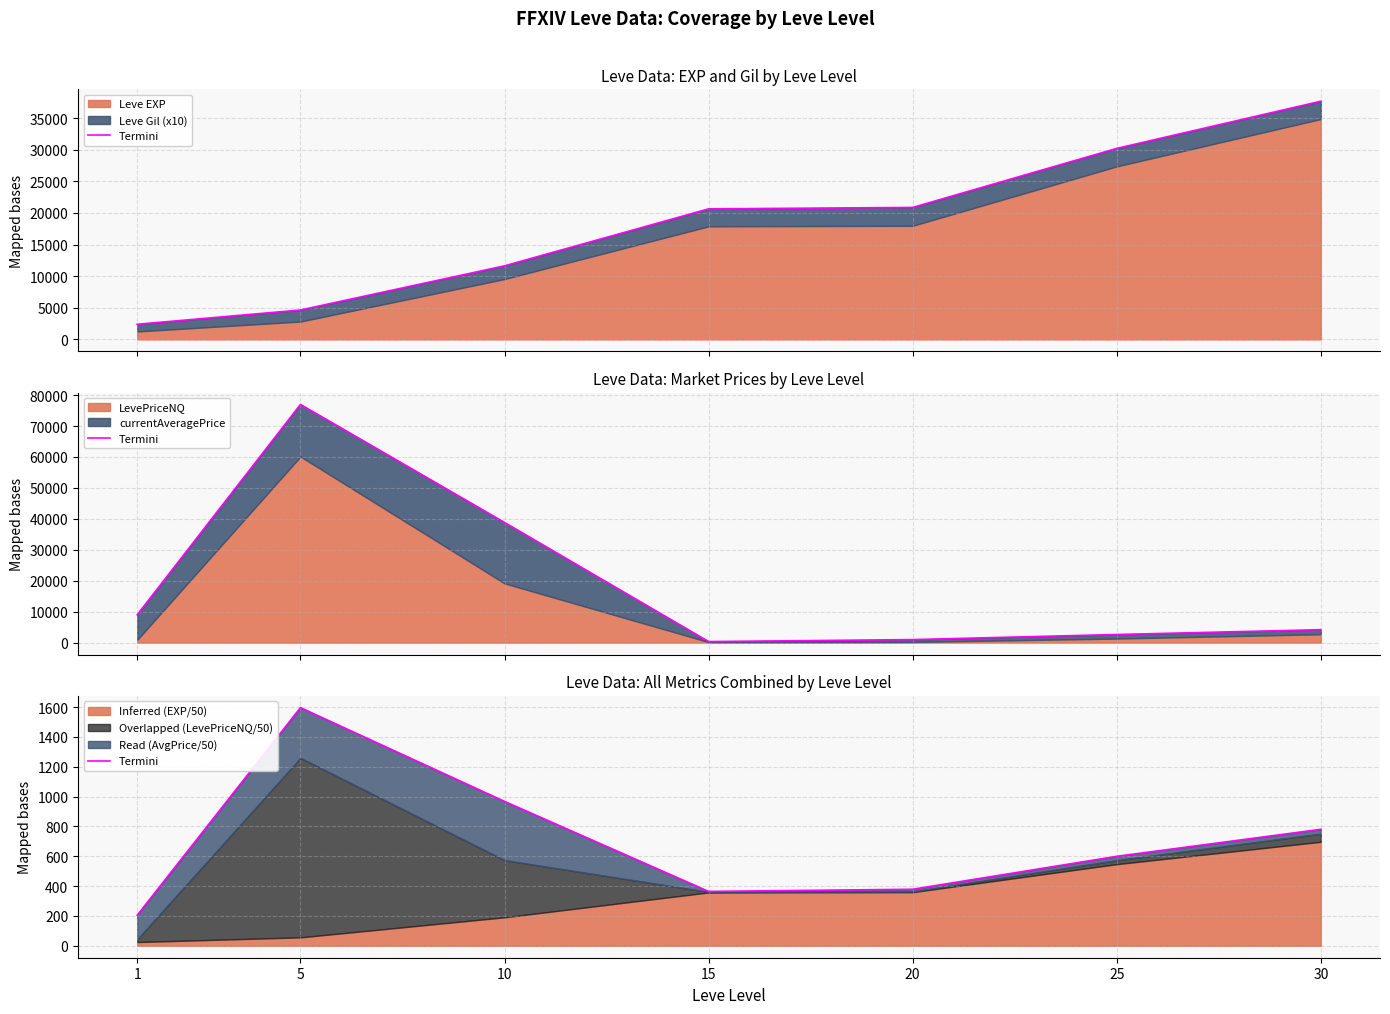

What is the difference between the maximum and minimum values?

1390.9